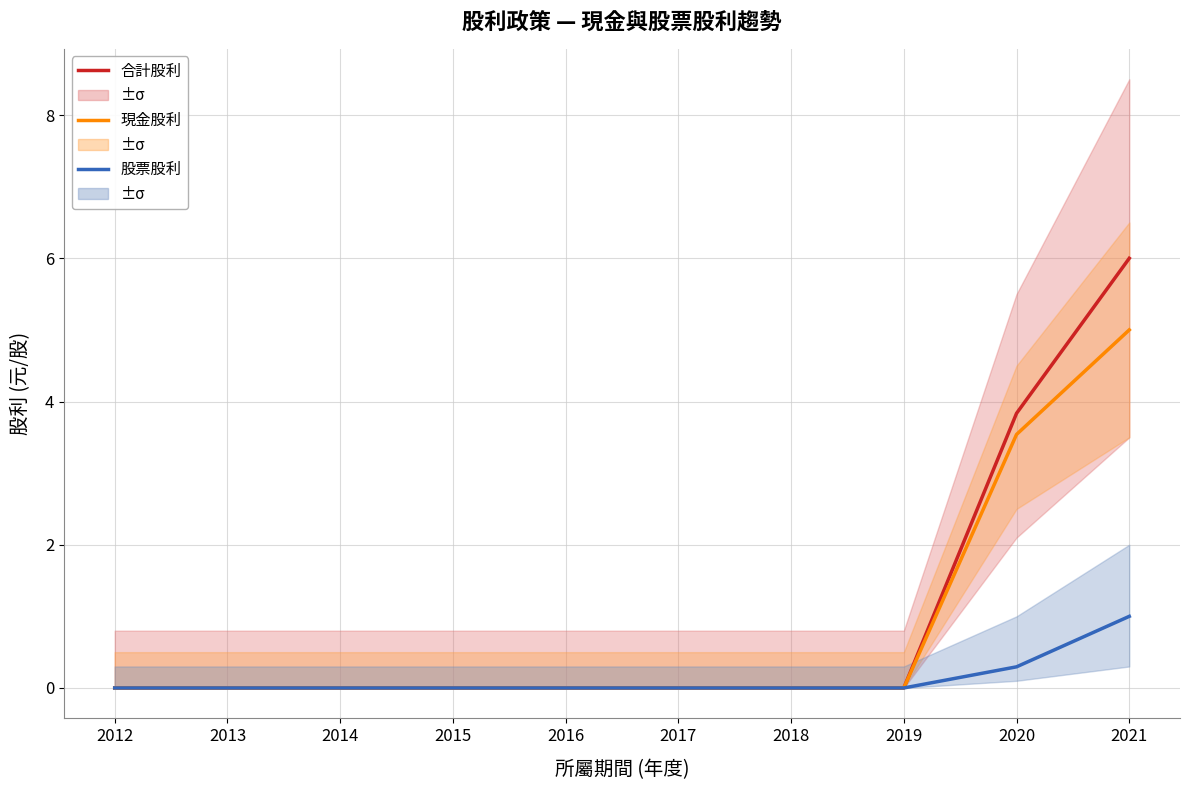

Reading right to left, transcribe all the data shown in this chart.

合計股利: 2021=6.0	2020=3.8	2019=0.0	2018=0.0	2017=0.0	2016=0.0	2015=0.0	2014=0.0	2013=0.0	2012=0.0
現金股利: 2021=5.0	2020=3.5	2019=0.0	2018=0.0	2017=0.0	2016=0.0	2015=0.0	2014=0.0	2013=0.0	2012=0.0
股票股利: 2021=1.0	2020=0.3	2019=0.0	2018=0.0	2017=0.0	2016=0.0	2015=0.0	2014=0.0	2013=0.0	2012=0.0